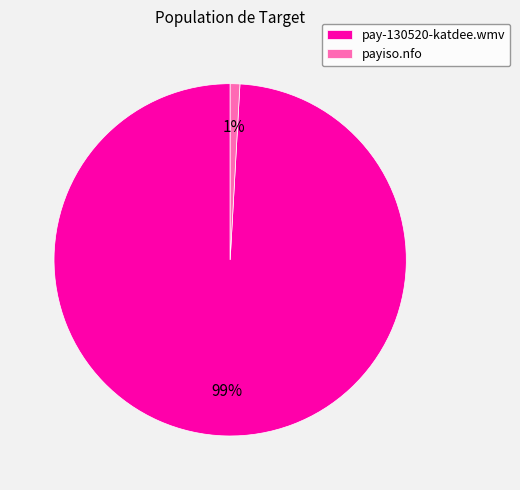

To the nearest percent, what is the difference between the largest and smallest slice percentages?

98%